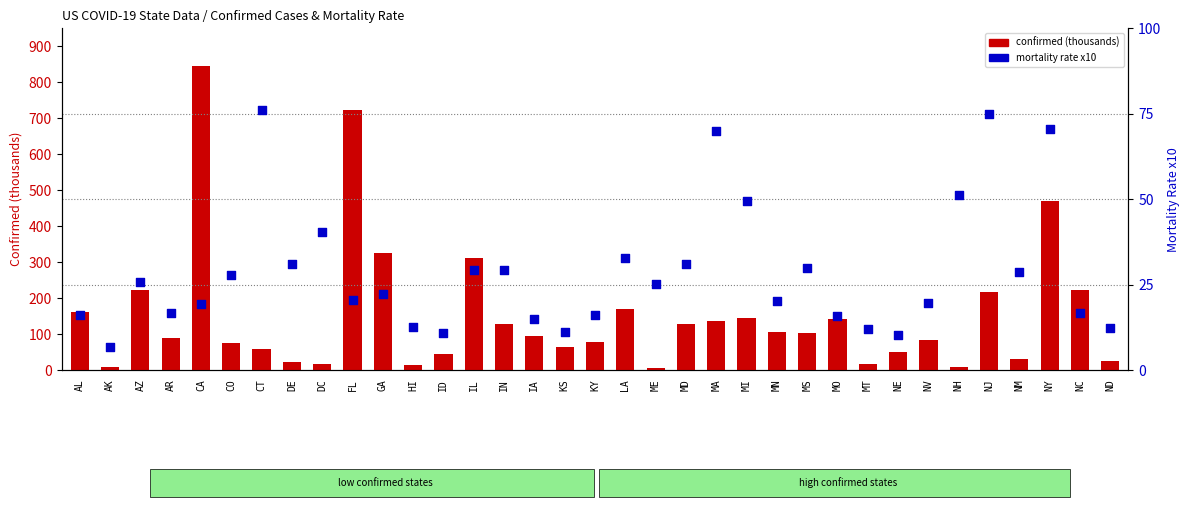

Is the value of confirmed (thousands) at CT greater than the value of mortality rate x10 at DE?

Yes